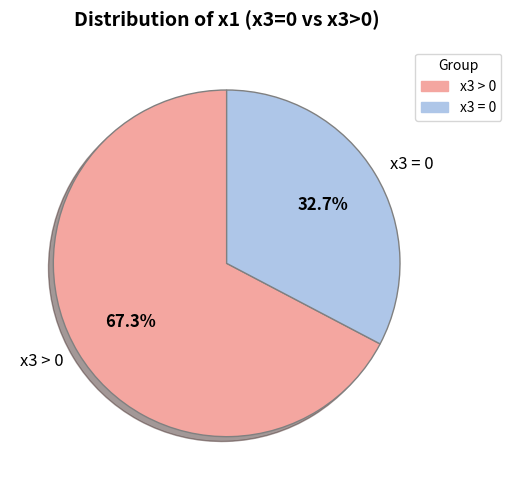

Between x3 > 0 and x3 = 0, which is larger?

x3 > 0